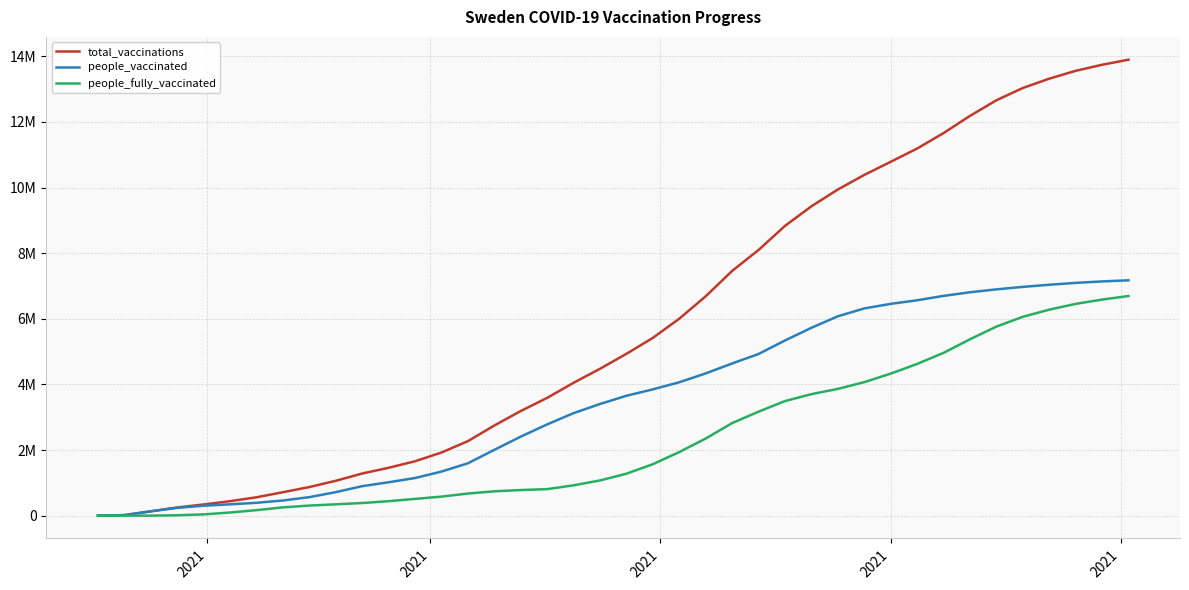

Does the chart have visible grid lines?

Yes